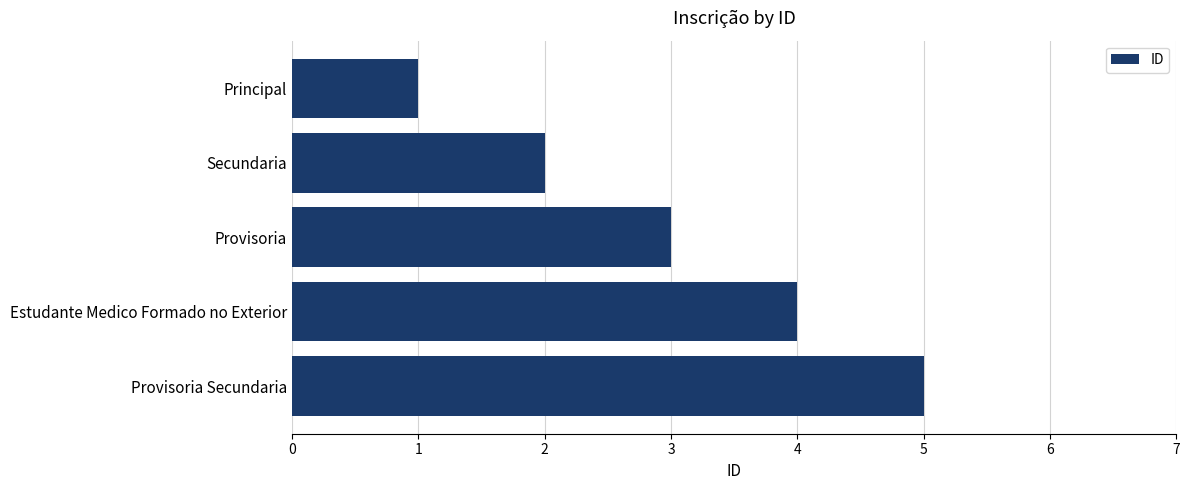

What is the sum of all values?

15